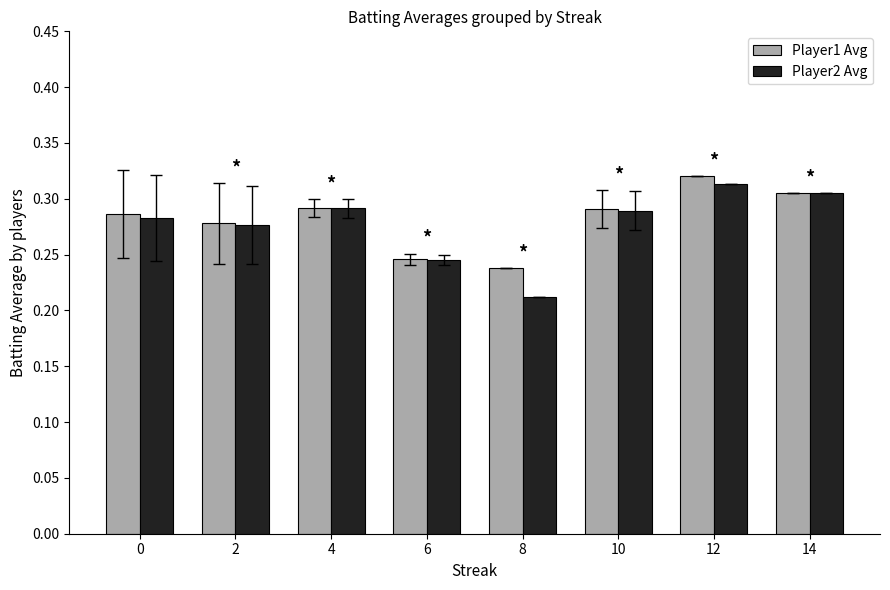

What is the total value across all series at 6?

0.5